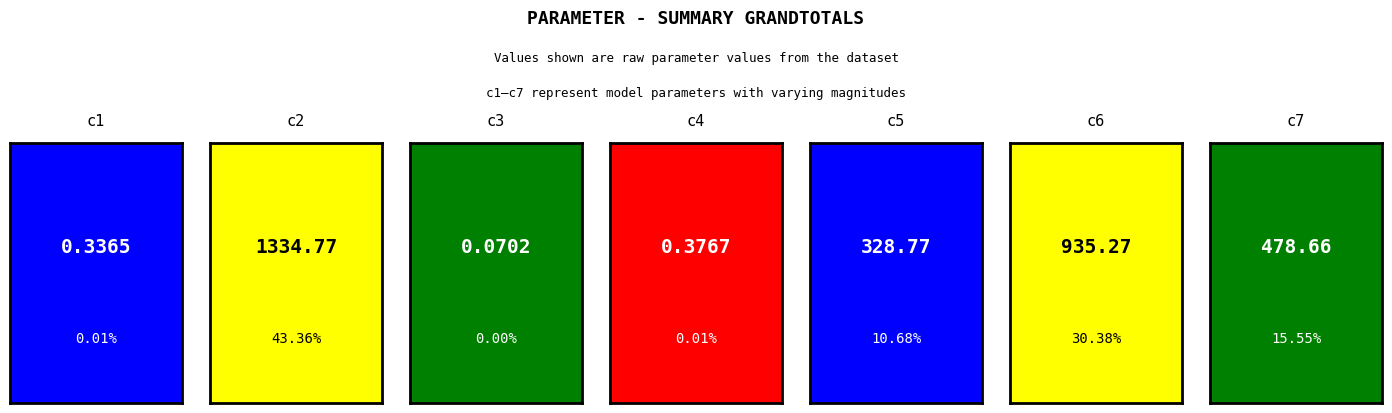

How many distinct data groups are displayed?

1